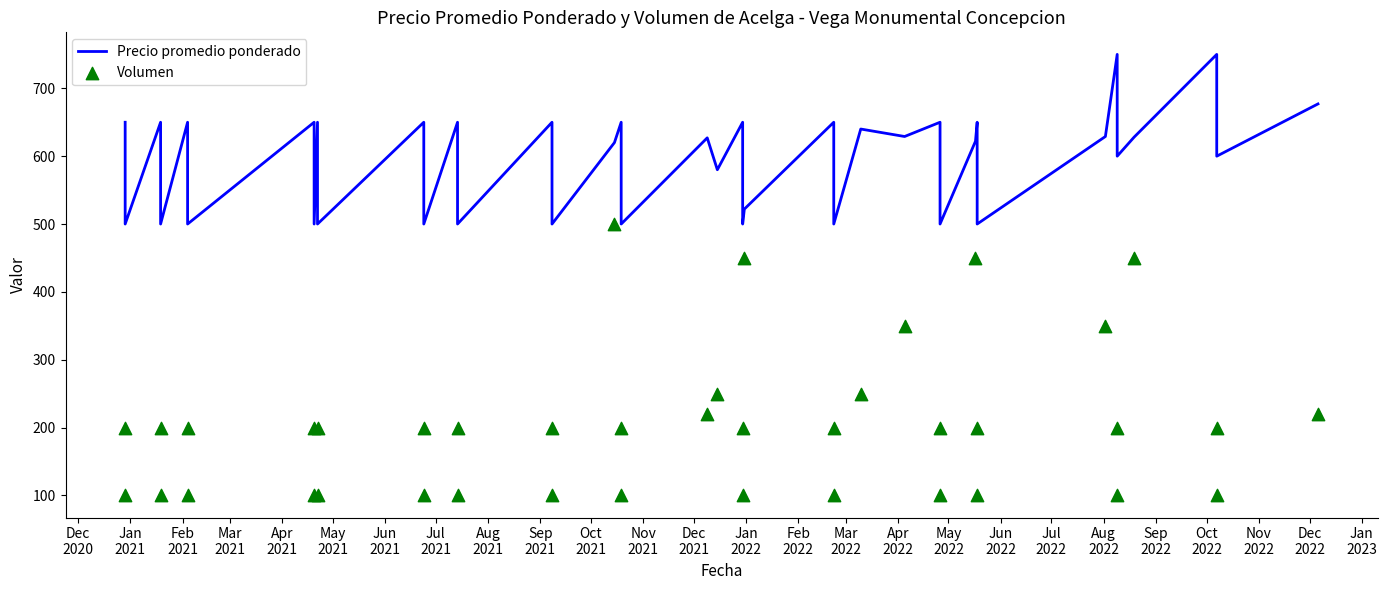

Which series has the largest total across all categories?

Precio promedio ponderado